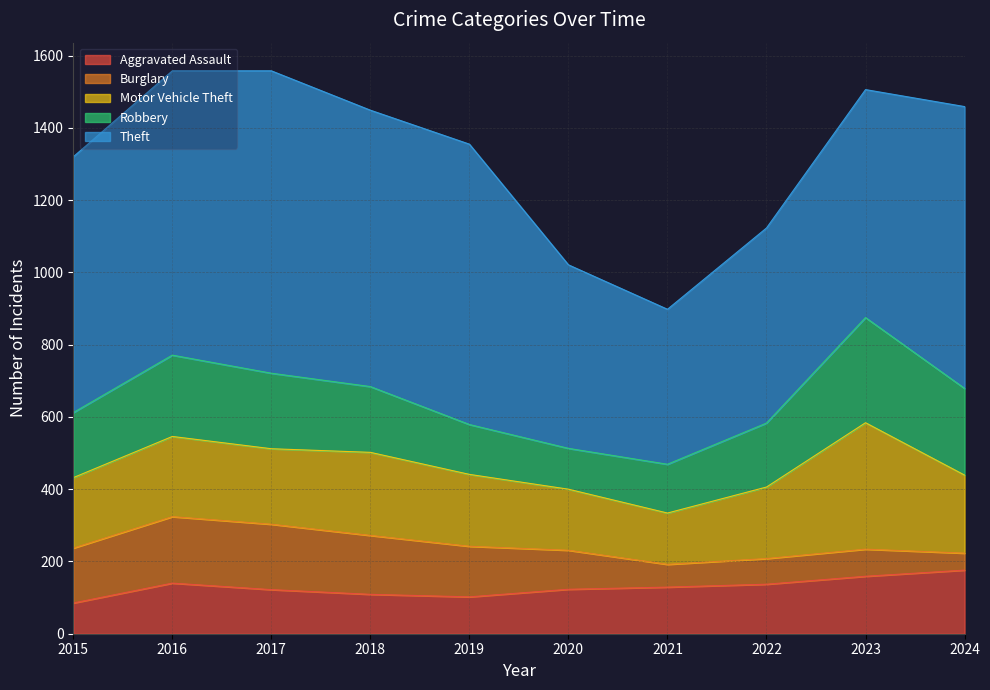

True or false: Burglary and Motor Vehicle Theft cross at least once.

False